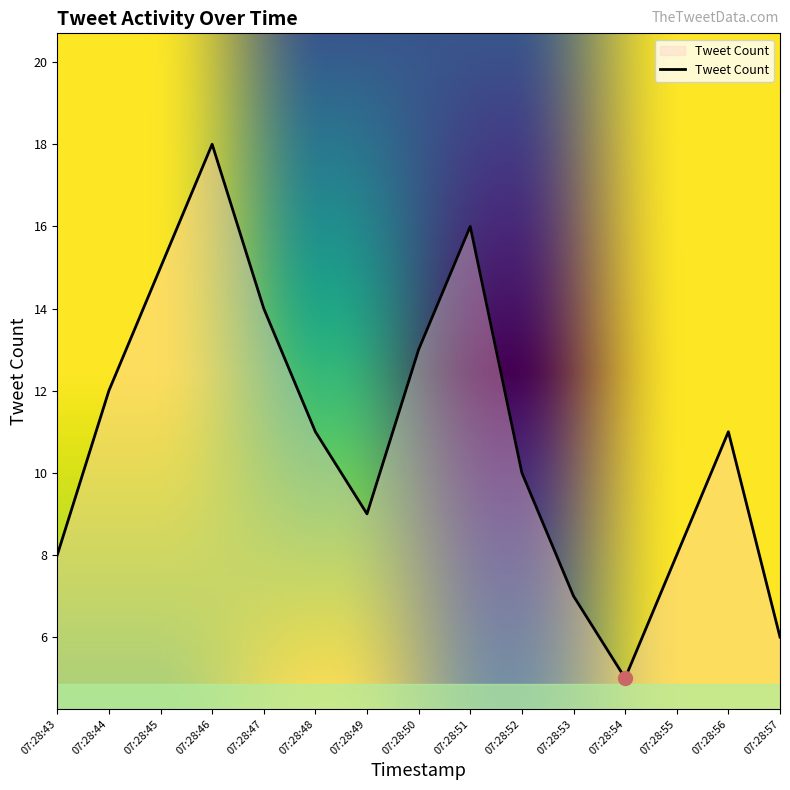

The value at 07:28:53 is 5. True or false?

False